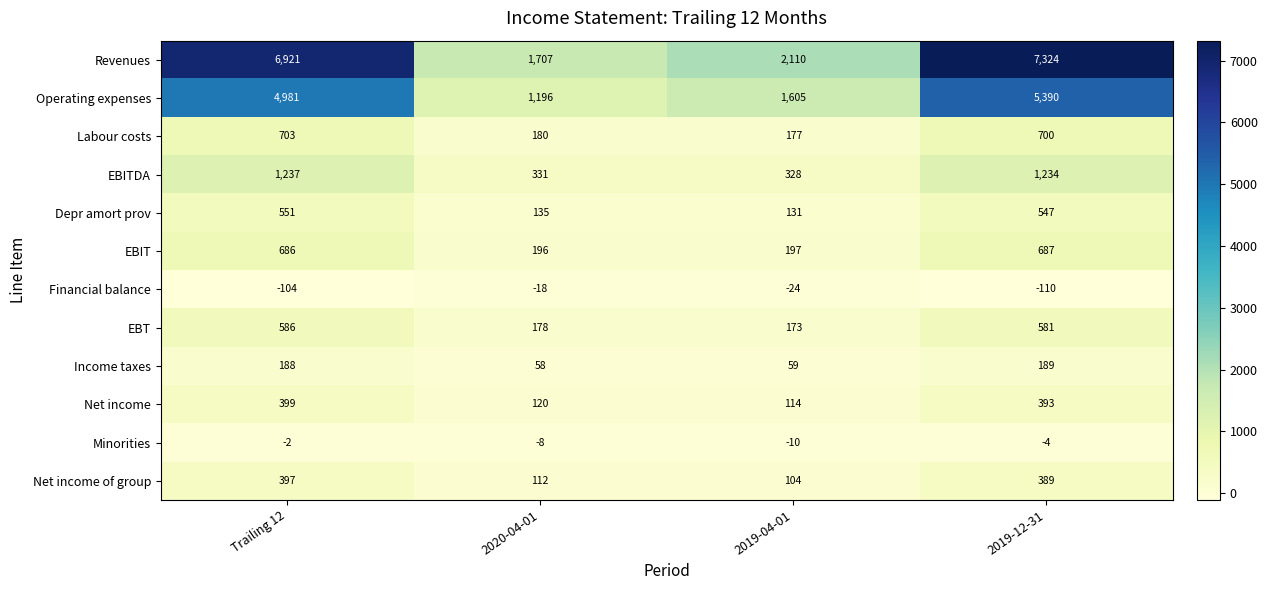

At which label does Labour costs reach its minimum?

2019-04-01